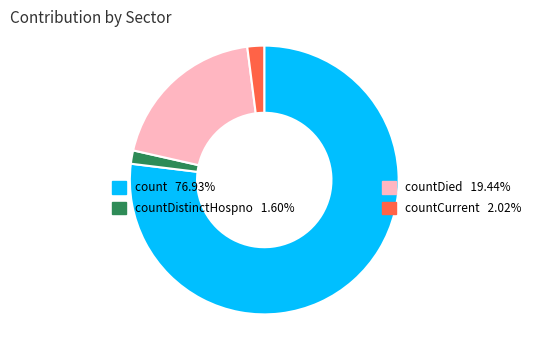

How many segments does this pie chart have?

4